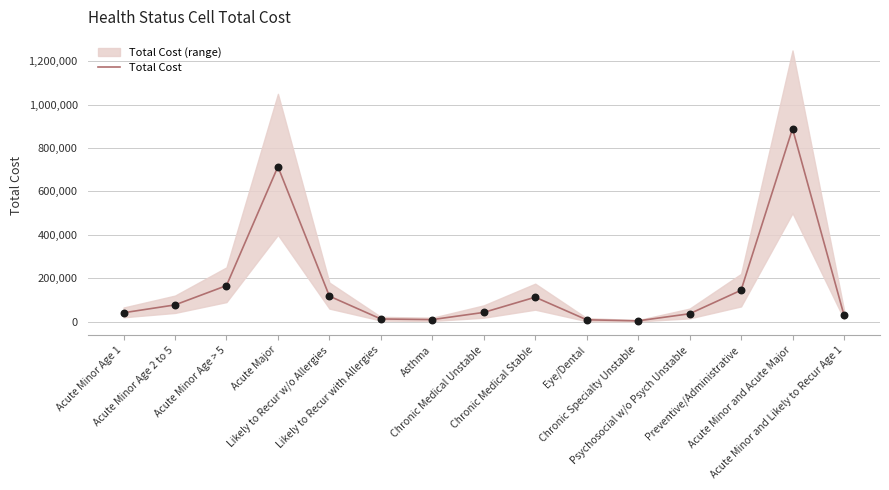

What is the change in value from Asthma to Acute Minor and Acute Major?

+880121